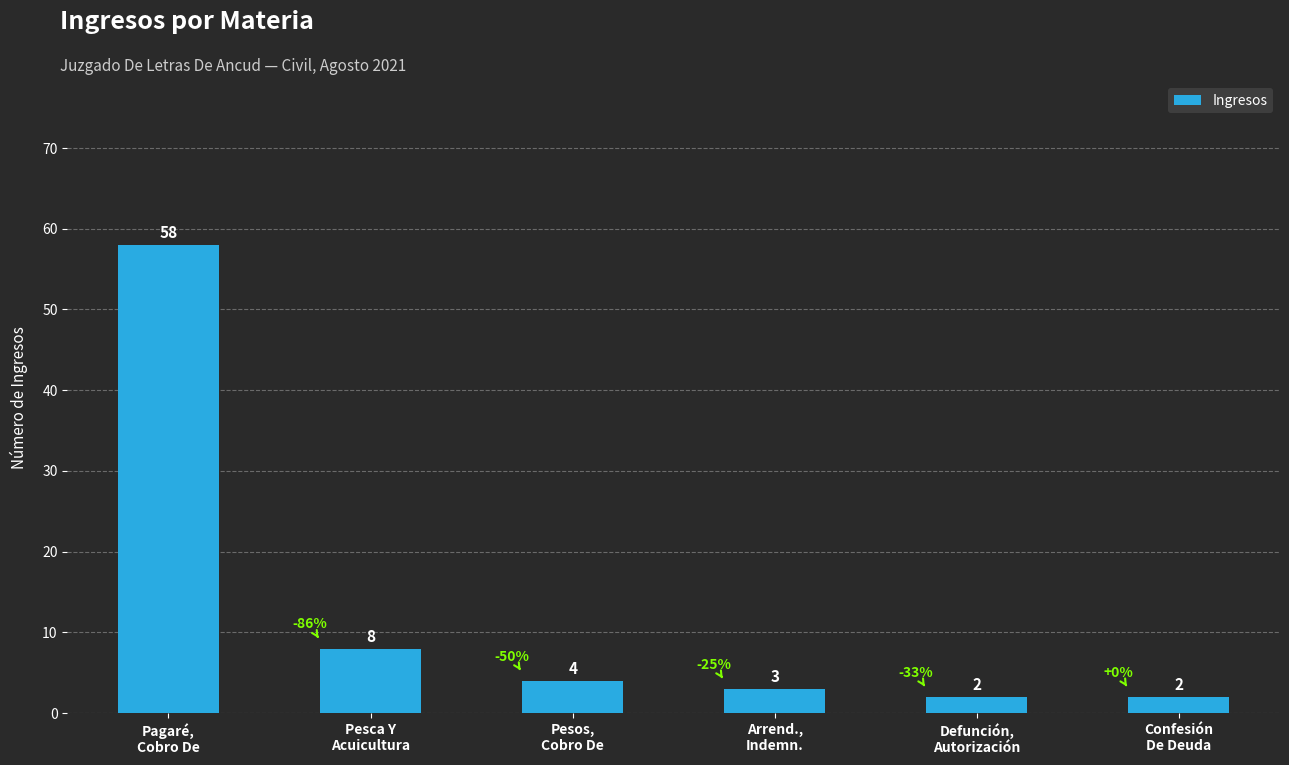

What is the sum of all values?

77